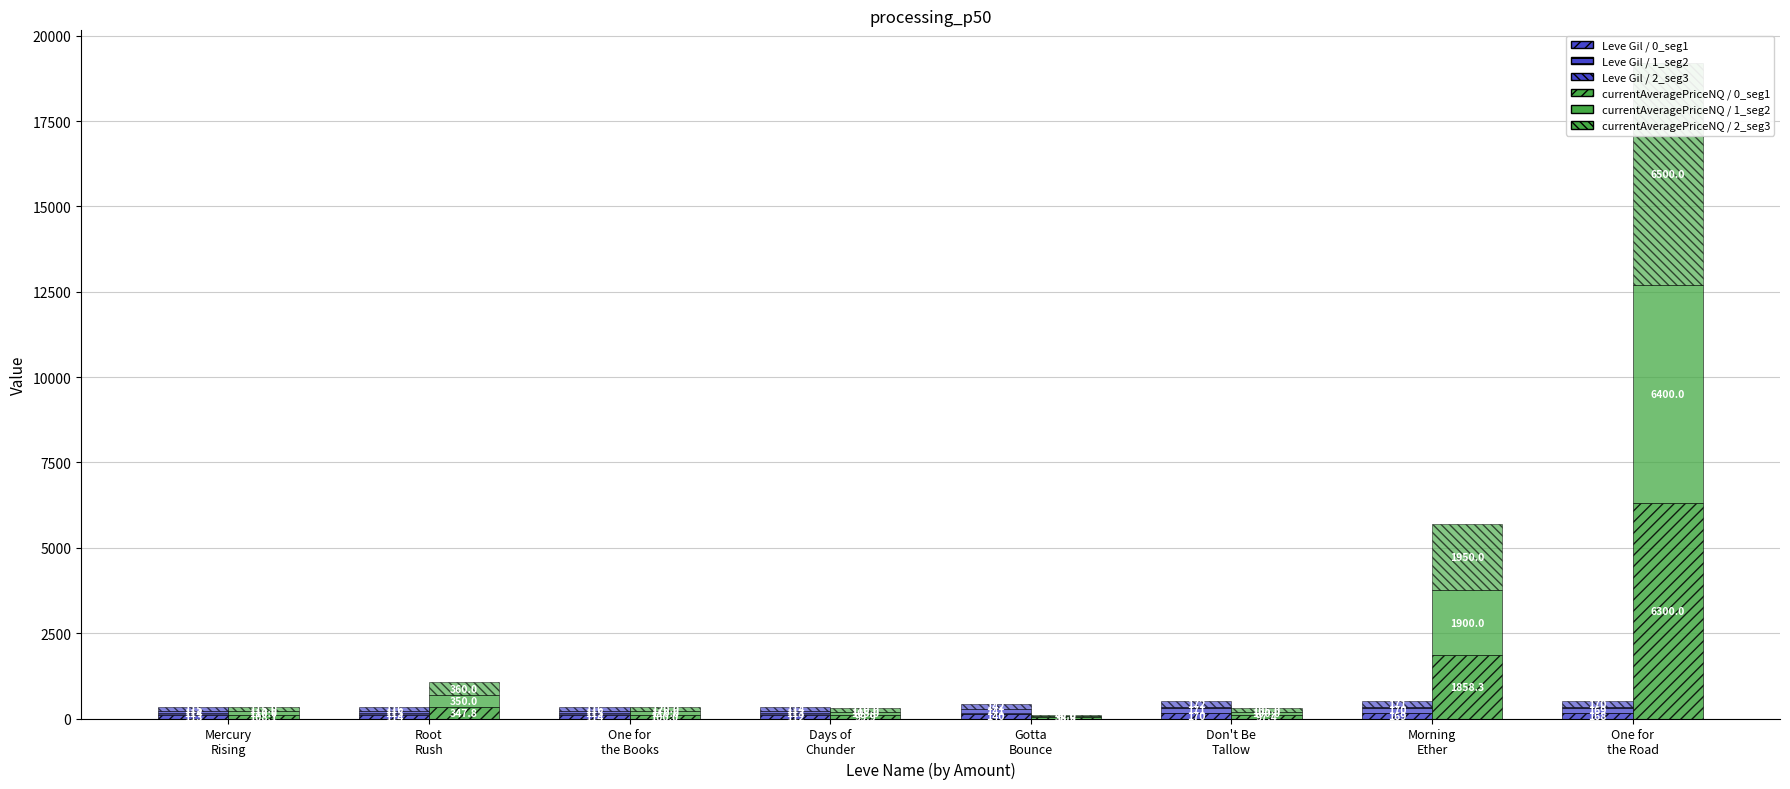

Which category has the lowest value in the Leve Gil / seg1 series?

Days of
Chunder